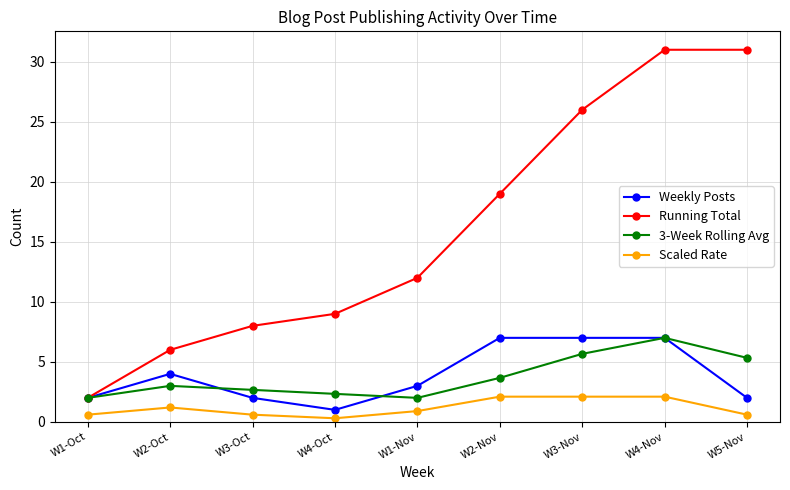

What is the difference between the second highest and second lowest values in the 3-Week Rolling Avg series?

3.7